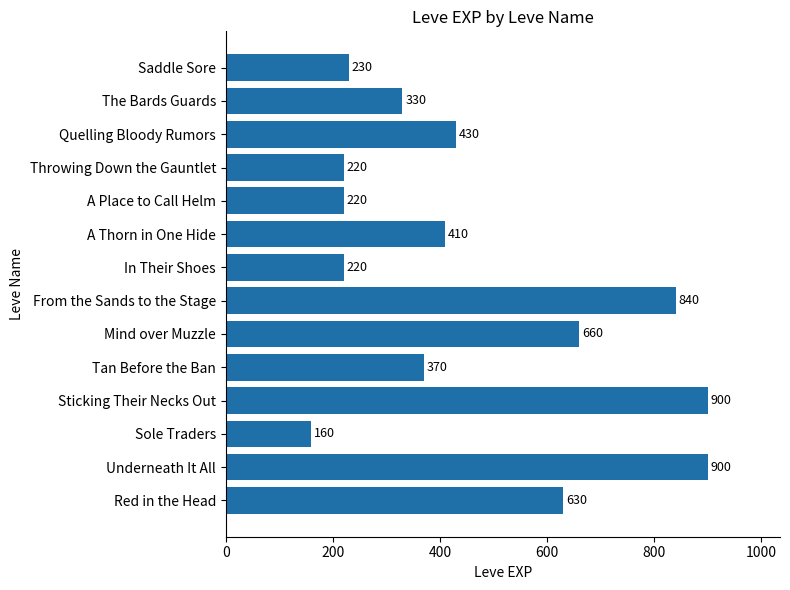

What is the sum of all values?

6520